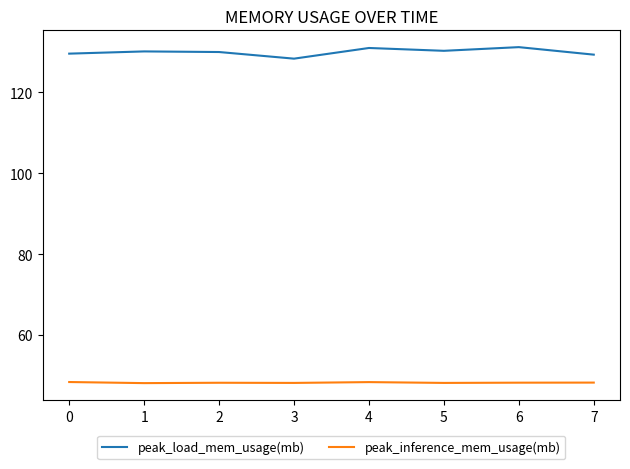

The value of peak_inference_mem_usage(mb) at 3 is 48.1. True or false?

True